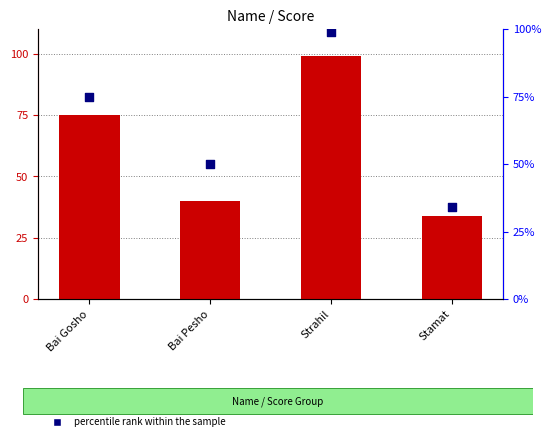

At how many categories does at least one series exceed 81?

1